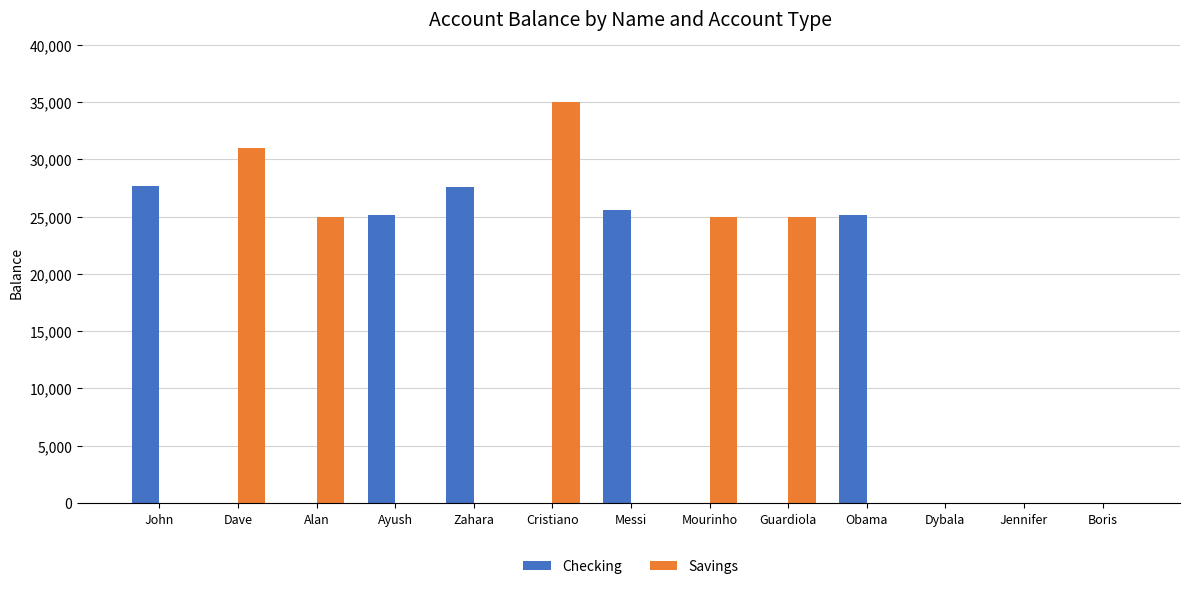

What is the highest value of the Checking series?

27632.0